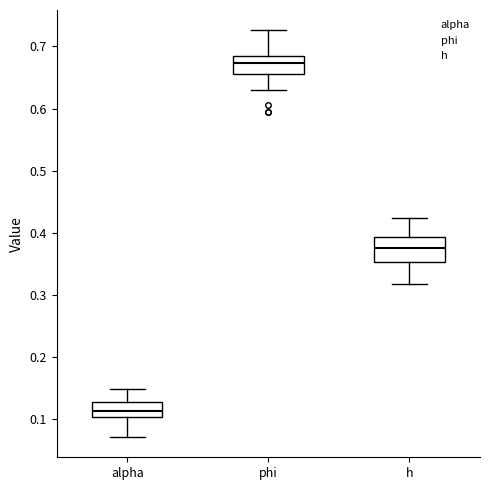

Reading left to right, read every box against the y-axis: the position of its median line, the range the box covers, and the ends of its whiskers. The values are not printed on the chart, so give them approximately, as read against the axis.

alpha: median 0.11, box 0.10 to 0.13, whiskers 0.07 to 0.15
phi: median 0.67, box 0.65 to 0.69, whiskers 0.63 to 0.73
h: median 0.37, box 0.35 to 0.39, whiskers 0.32 to 0.42